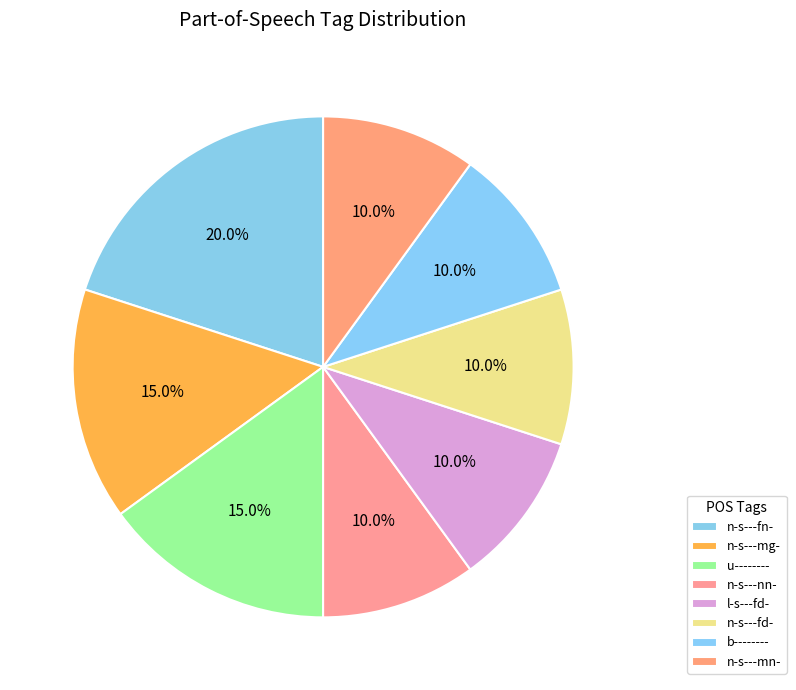

How many slices are in this pie chart?

8